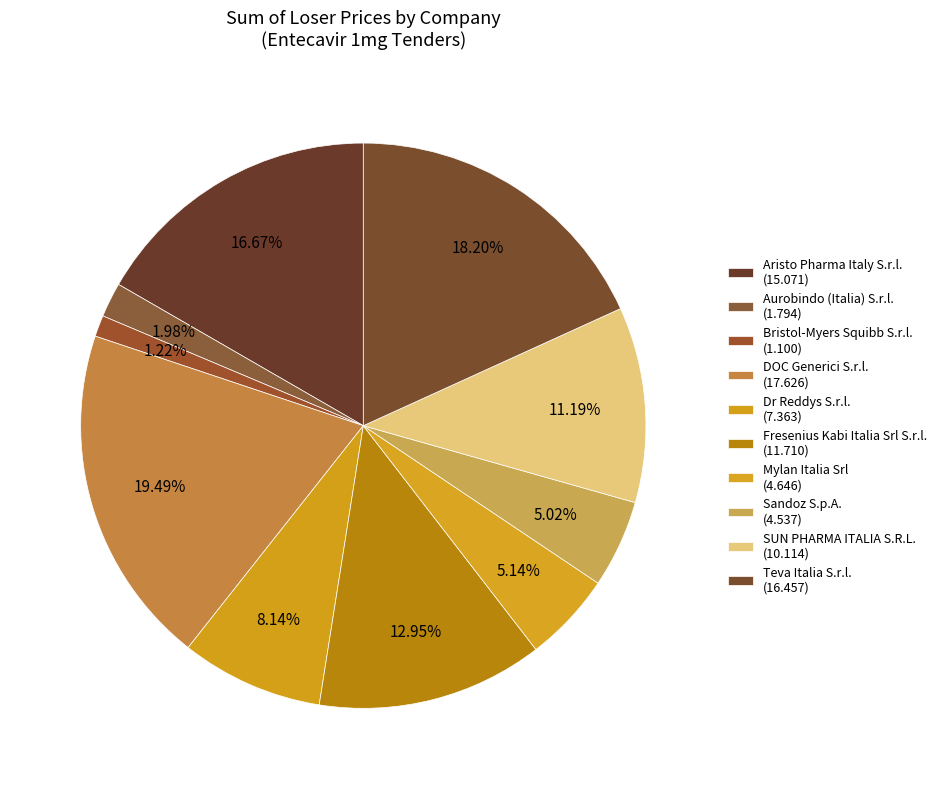

Count the number of slices in the pie.

10